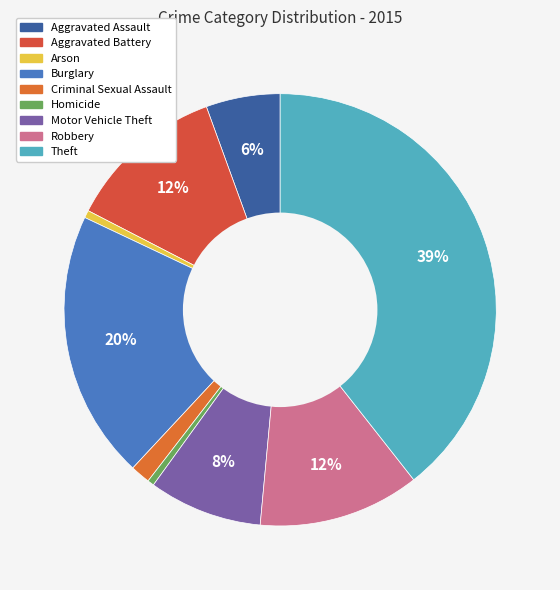

True or false: Aggravated Battery accounts for 12% of the total.

True